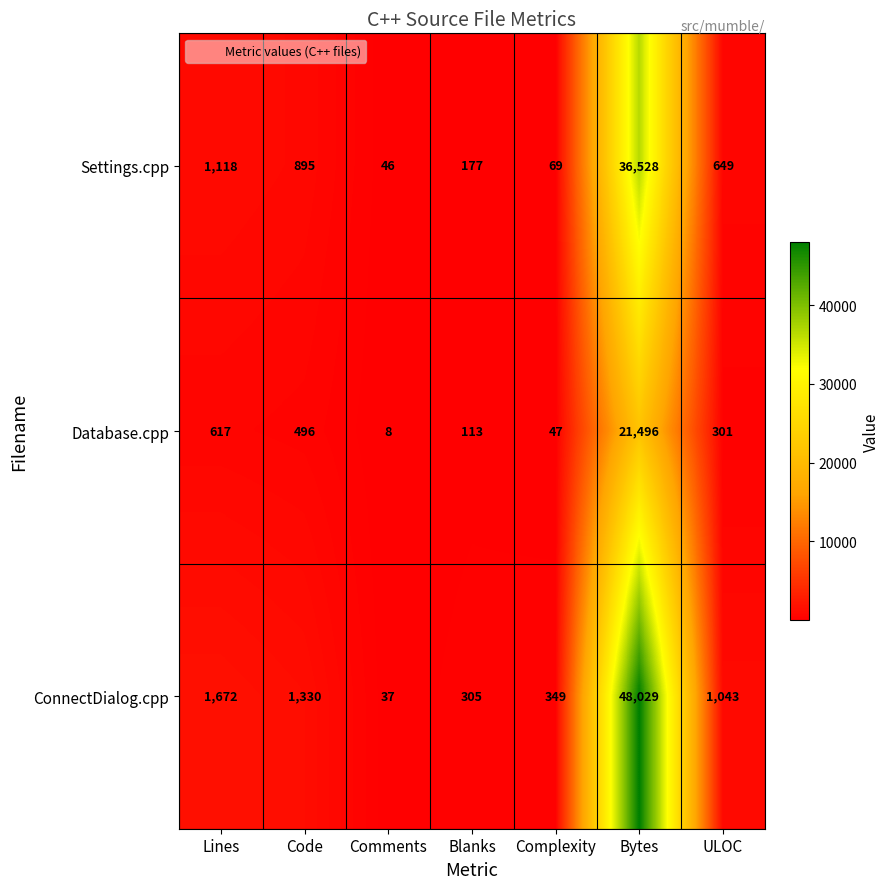

What is the total value across all series at Blanks?

595